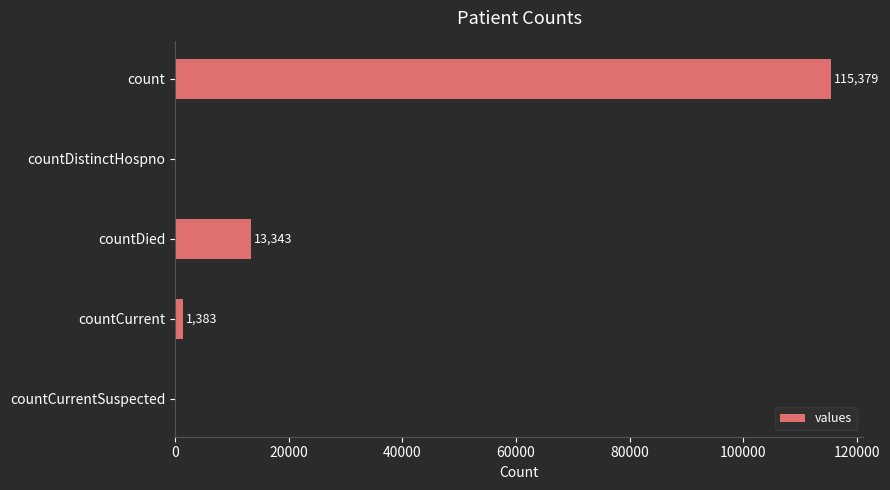

The value at countDied is 7016. True or false?

False